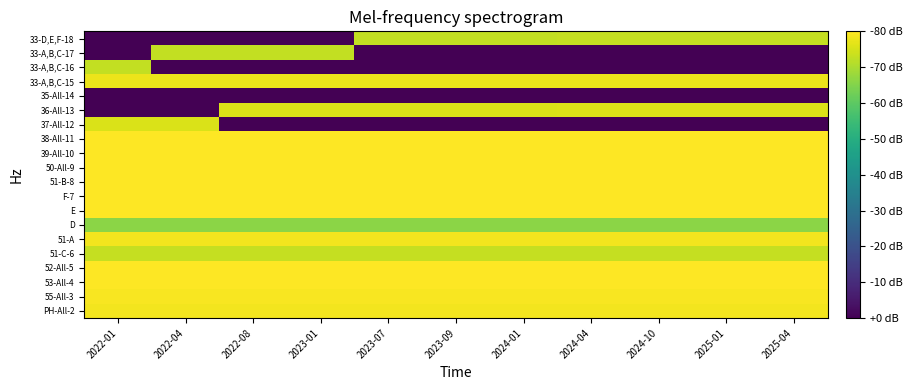

Reading right to left, extract all data points from this chart.

PH-All-2: 2025-04=8.0	2025-01=8.0	2024-10=8.0	2024-04=8.0	2024-01=8.0	2023-09=8.0	2023-07=8.0	2023-01=8.0	2022-08=8.0	2022-04=8.0	2022-01=8.0
55-All-3: 2025-04=8.0	2025-01=8.0	2024-10=8.0	2024-04=8.0	2024-01=8.0	2023-09=8.0	2023-07=8.0	2023-01=8.0	2022-08=8.0	2022-04=8.0	2022-01=8.0
53-All-4: 2025-04=8.1	2025-01=8.1	2024-10=8.1	2024-04=8.1	2024-01=8.1	2023-09=8.1	2023-07=8.1	2023-01=8.1	2022-08=8.1	2022-04=8.1	2022-01=8.1
52-All-5: 2025-04=8.1	2025-01=8.1	2024-10=8.1	2024-04=8.1	2024-01=8.1	2023-09=8.1	2023-07=8.1	2023-01=8.1	2022-08=8.1	2022-04=8.1	2022-01=8.1
51-C-6: 2025-04=7.4	2025-01=7.4	2024-10=7.4	2024-04=7.4	2024-01=7.4	2023-09=7.4	2023-07=7.4	2023-01=7.4	2022-08=7.4	2022-04=7.4	2022-01=7.4
51-A: 2025-04=8.0	2025-01=8.0	2024-10=8.0	2024-04=8.0	2024-01=8.0	2023-09=8.0	2023-07=8.0	2023-01=8.0	2022-08=8.0	2022-04=8.0	2022-01=8.0
D: 2025-04=6.7	2025-01=6.7	2024-10=6.7	2024-04=6.7	2024-01=6.7	2023-09=6.7	2023-07=6.7	2023-01=6.7	2022-08=6.7	2022-04=6.7	2022-01=6.7
E: 2025-04=8.1	2025-01=8.1	2024-10=8.1	2024-04=8.1	2024-01=8.1	2023-09=8.1	2023-07=8.1	2023-01=8.1	2022-08=8.1	2022-04=8.1	2022-01=8.1
F-7: 2025-04=8.1	2025-01=8.1	2024-10=8.1	2024-04=8.1	2024-01=8.1	2023-09=8.1	2023-07=8.1	2023-01=8.1	2022-08=8.1	2022-04=8.1	2022-01=8.1
51-B-8: 2025-04=8.1	2025-01=8.1	2024-10=8.1	2024-04=8.1	2024-01=8.1	2023-09=8.1	2023-07=8.1	2023-01=8.1	2022-08=8.1	2022-04=8.1	2022-01=8.1
50-All-9: 2025-04=8.1	2025-01=8.1	2024-10=8.1	2024-04=8.1	2024-01=8.1	2023-09=8.1	2023-07=8.1	2023-01=8.1	2022-08=8.1	2022-04=8.1	2022-01=8.1
39-All-10: 2025-04=8.1	2025-01=8.1	2024-10=8.1	2024-04=8.1	2024-01=8.1	2023-09=8.1	2023-07=8.1	2023-01=8.1	2022-08=8.1	2022-04=8.1	2022-01=8.1
38-All-11: 2025-04=8.1	2025-01=8.1	2024-10=8.1	2024-04=8.1	2024-01=8.1	2023-09=8.1	2023-07=8.1	2023-01=8.1	2022-08=8.1	2022-04=8.1	2022-01=8.1
37-All-12: 2025-04=0.0	2025-01=0.0	2024-10=0.0	2024-04=0.0	2024-01=0.0	2023-09=0.0	2023-07=0.0	2023-01=0.0	2022-08=0.0	2022-04=7.7	2022-01=7.7
36-All-13: 2025-04=7.7	2025-01=7.7	2024-10=7.7	2024-04=7.7	2024-01=7.7	2023-09=7.7	2023-07=7.7	2023-01=7.7	2022-08=7.7	2022-04=0.0	2022-01=0.0
35-All-14: 2025-04=0.0	2025-01=0.0	2024-10=0.0	2024-04=0.0	2024-01=0.0	2023-09=0.0	2023-07=0.0	2023-01=0.0	2022-08=0.0	2022-04=0.0	2022-01=0.0
33-A,B,C-15: 2025-04=7.9	2025-01=7.9	2024-10=7.9	2024-04=7.9	2024-01=7.9	2023-09=7.9	2023-07=7.9	2023-01=7.9	2022-08=7.9	2022-04=7.9	2022-01=7.9
33-A,B,C-16: 2025-04=0.0	2025-01=0.0	2024-10=0.0	2024-04=0.0	2024-01=0.0	2023-09=0.0	2023-07=0.0	2023-01=0.0	2022-08=0.0	2022-04=0.0	2022-01=7.4
33-A,B,C-17: 2025-04=0.0	2025-01=0.0	2024-10=0.0	2024-04=0.0	2024-01=0.0	2023-09=0.0	2023-07=0.0	2023-01=7.4	2022-08=7.4	2022-04=7.4	2022-01=0.0
33-D,E,F-18: 2025-04=7.4	2025-01=7.4	2024-10=7.4	2024-04=7.4	2024-01=7.4	2023-09=7.4	2023-07=7.4	2023-01=0.0	2022-08=0.0	2022-04=0.0	2022-01=0.0